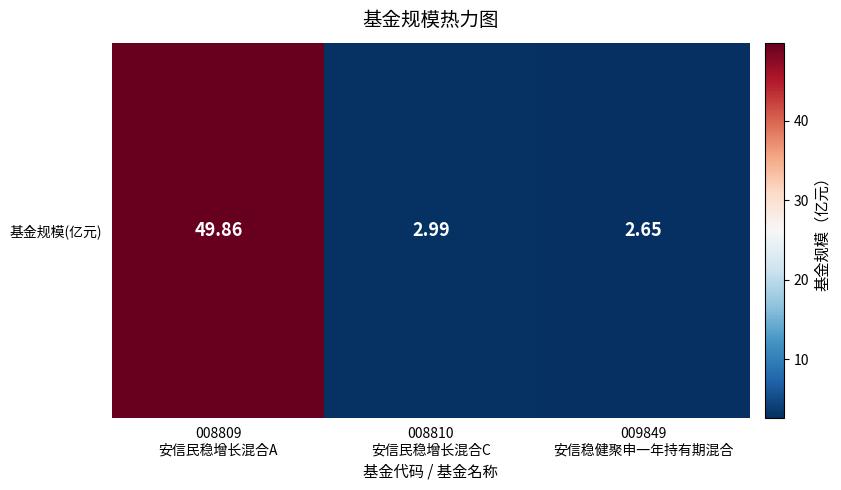

Reading right to left, transcribe all the data shown in this chart.

009849
安信稳健聚申一年持有期混合=2.6	008810
安信民稳增长混合C=3.0	008809
安信民稳增长混合A=49.9